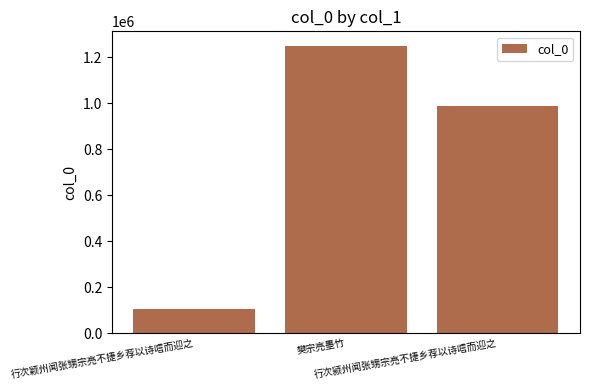

The value at 行次颍州闻张甥宗亮不捷乡荐以诗唁而迎之 is 1761101. True or false?

False